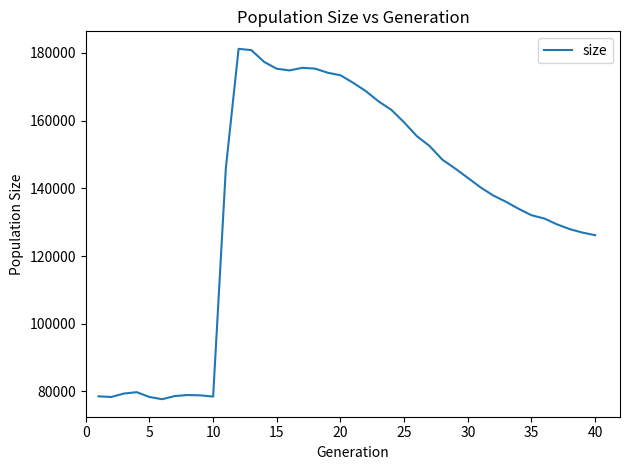

What is the average value?

135394